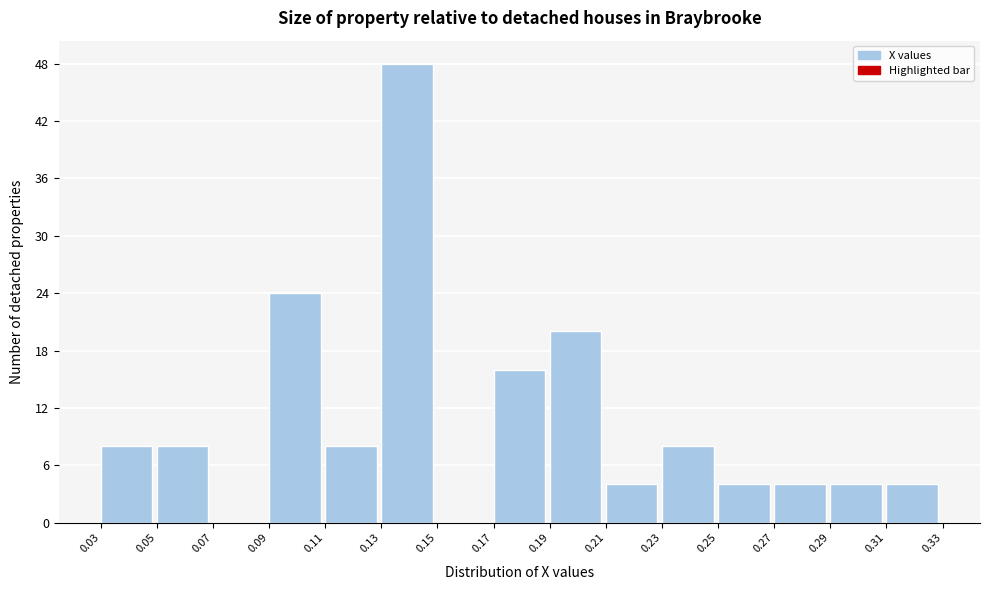

Reading left to right, transcribe this chart: for each bar, give the range it covers on the x-axis and its height. The values are not printed on the chart, so give them approximately, as read against the axis.

0.03 to 0.05: 8
0.05 to 0.07: 8
0.07 to 0.09: 0
0.09 to 0.11: 24
0.11 to 0.13: 8
0.13 to 0.15: 48
0.15 to 0.17: 0
0.17 to 0.19: 16
0.19 to 0.21: 20
0.21 to 0.23: 4
0.23 to 0.25: 8
0.25 to 0.27: 4
0.27 to 0.29: 4
0.29 to 0.31: 4
0.31 to 0.33: 4